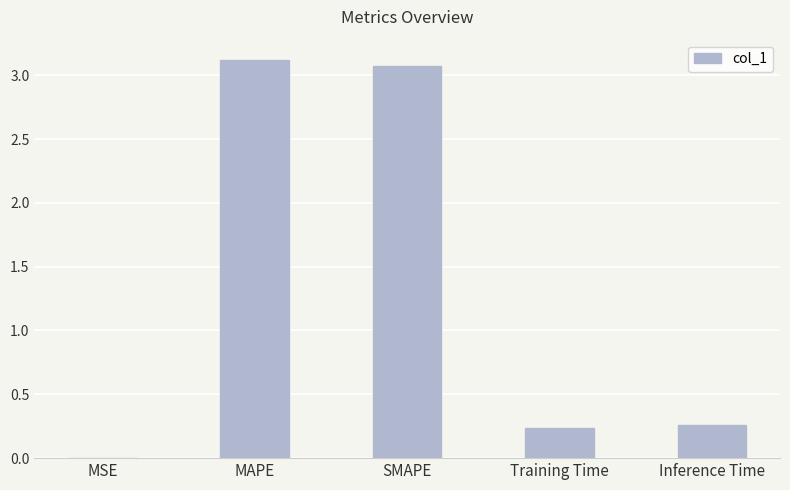

The chart shows a value of 5.0 at SMAPE. True or false?

False